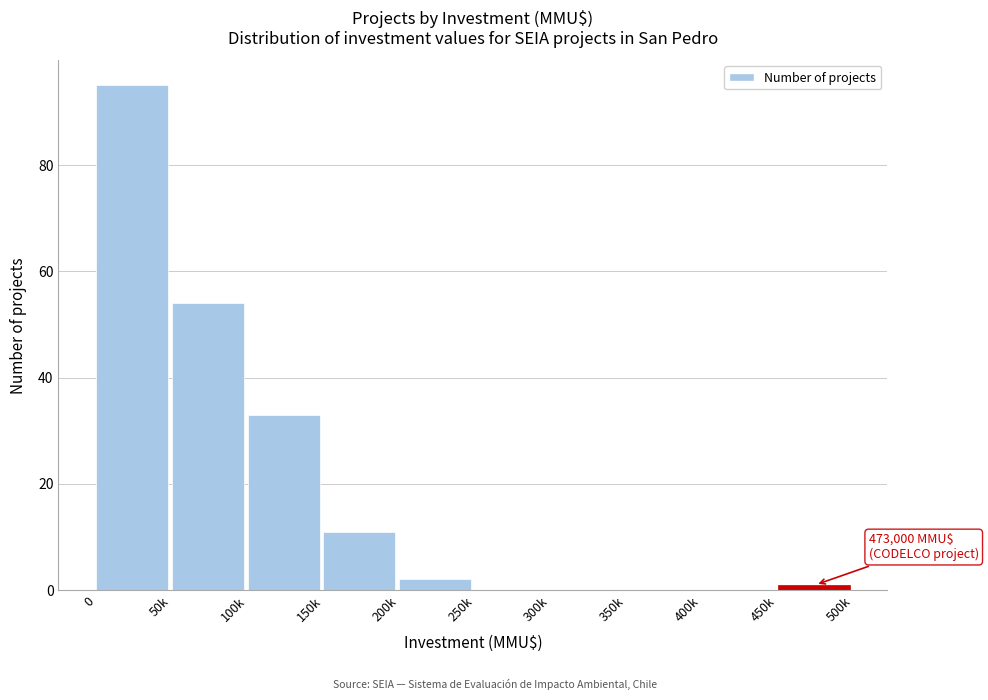

Reading left to right, transcribe all the data shown in this chart.

0=95	50k=54	100k=33	150k=11	200k=2	250k=0	300k=0	350k=0	400k=0	450k=1